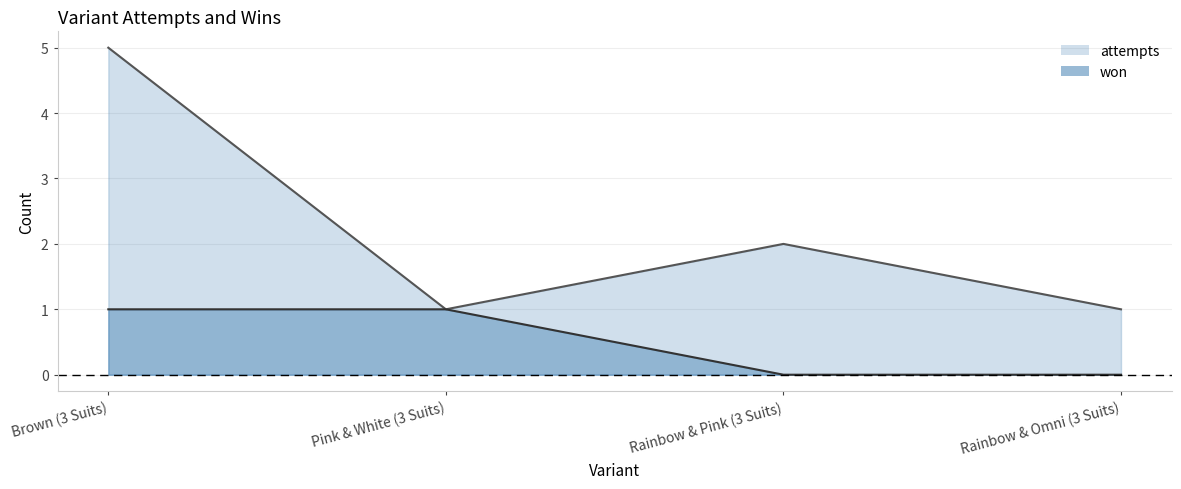

What position from the right is Rainbow & Omni (3 Suits)?

1